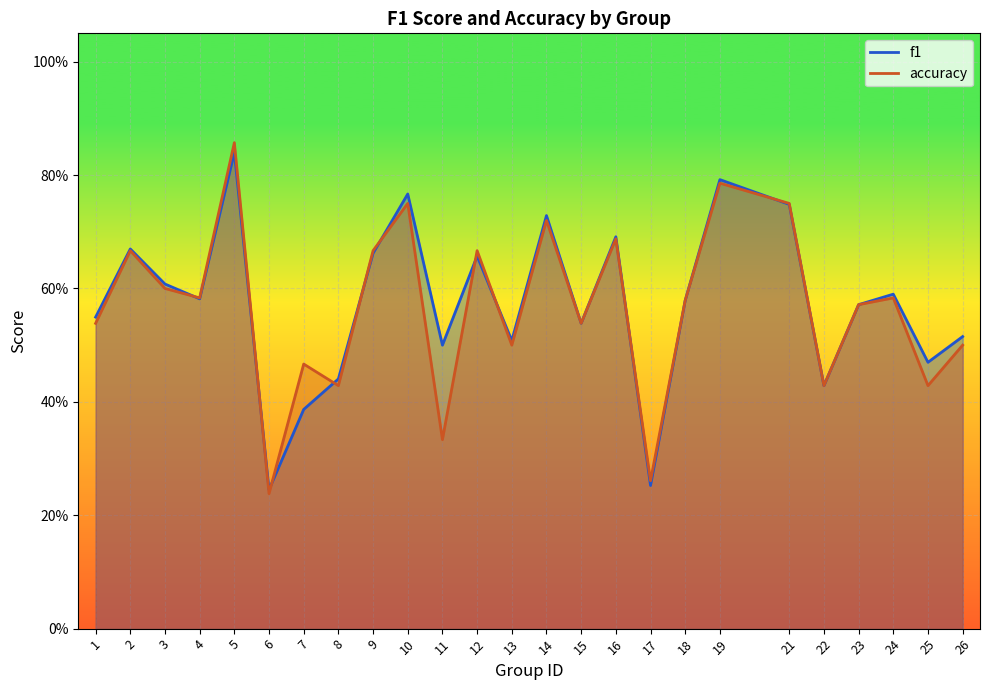

Where is accuracy nearest to the value 0?

6